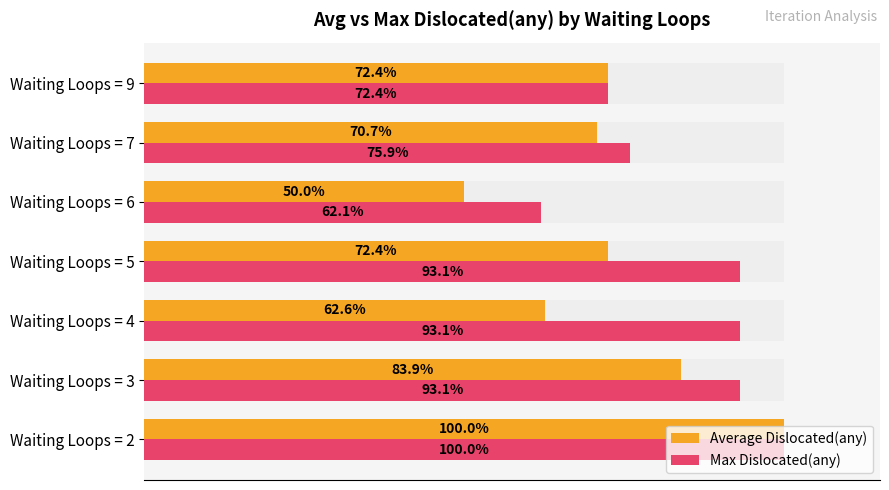

List the series in order of their overall mean, highest first.

Max Dislocated(any), Average Dislocated(any)